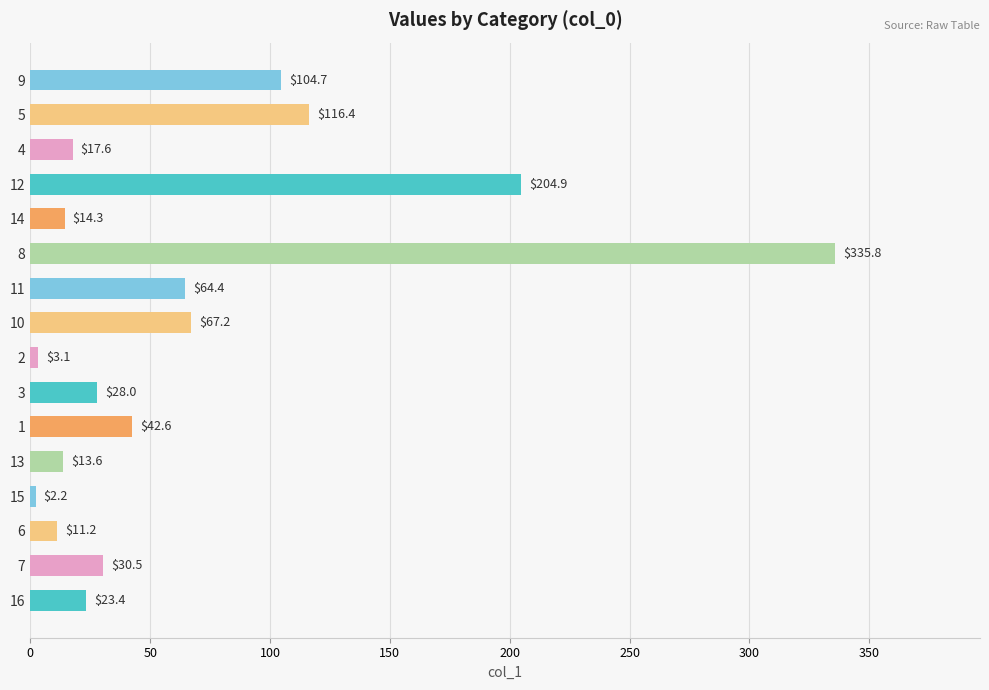

Which has a higher value, 2 or 3?

3